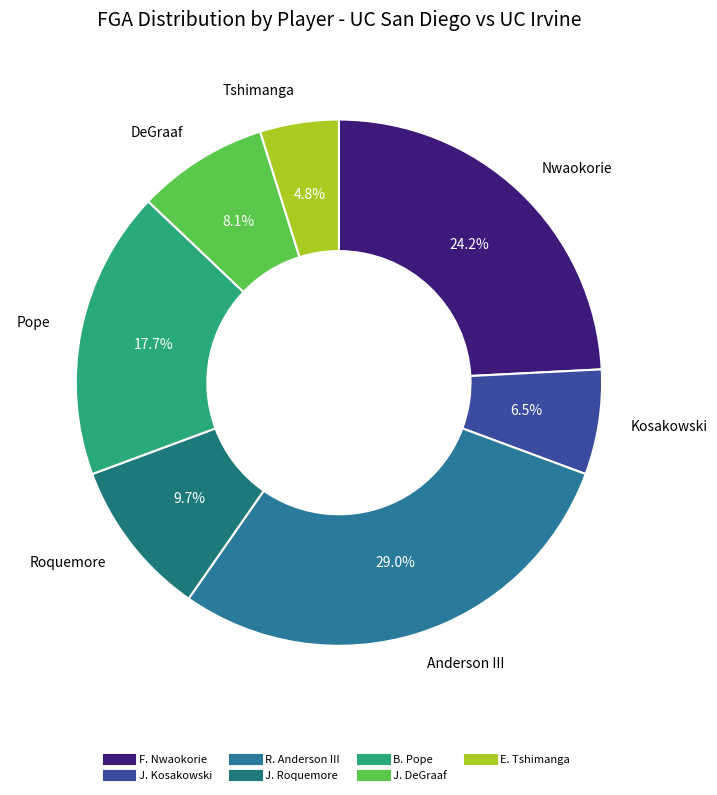

How many segments does this pie chart have?

7